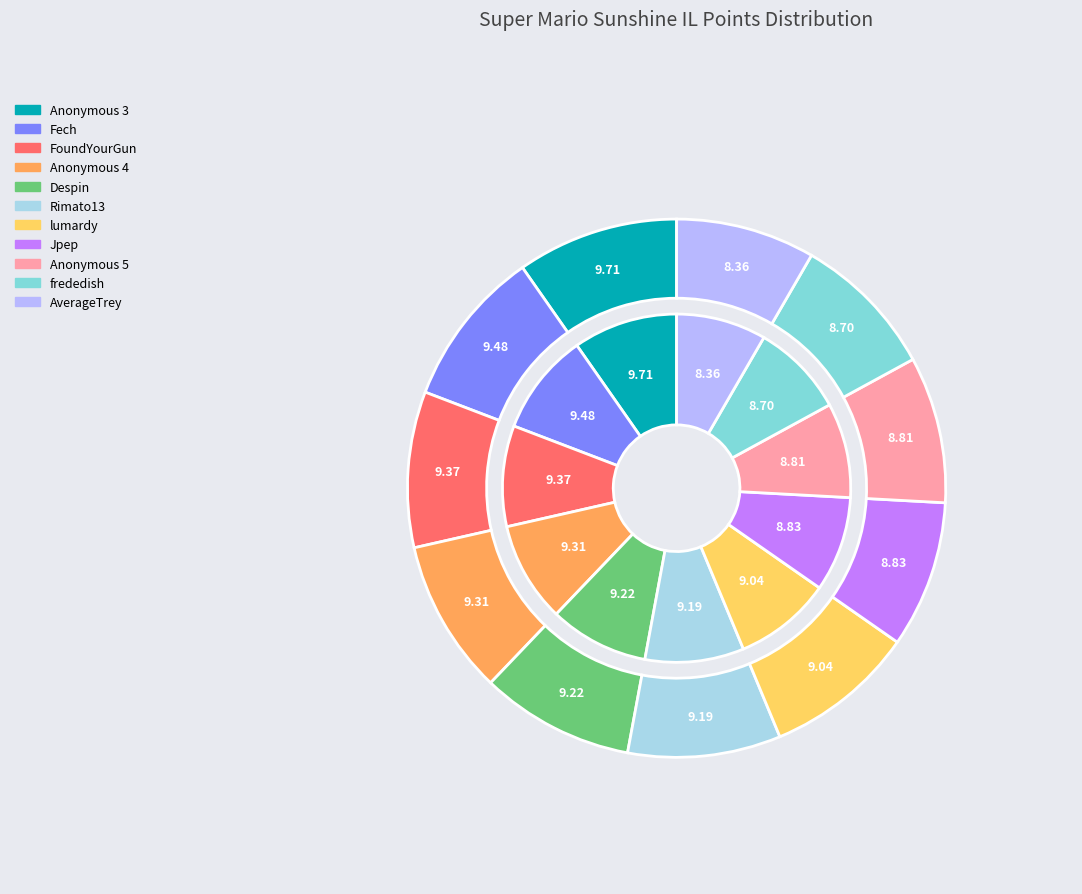

Approximately how many times larger is the value at lumardy compared to Anonymous 4?

1.0